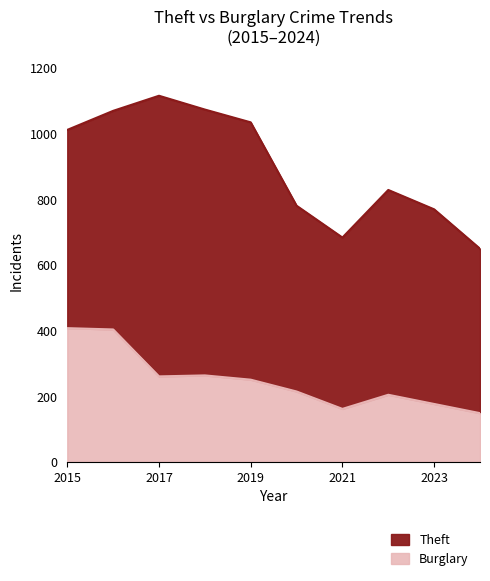

What are all the series names shown in the legend?

Theft, Burglary